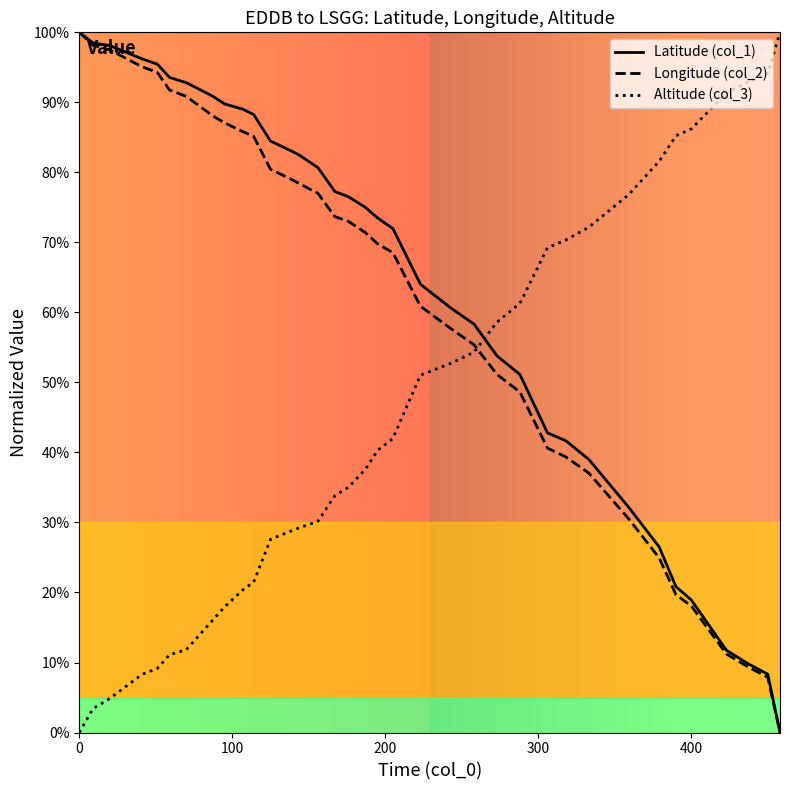

What is the sum of all Altitude (col_3) values?

1626.7